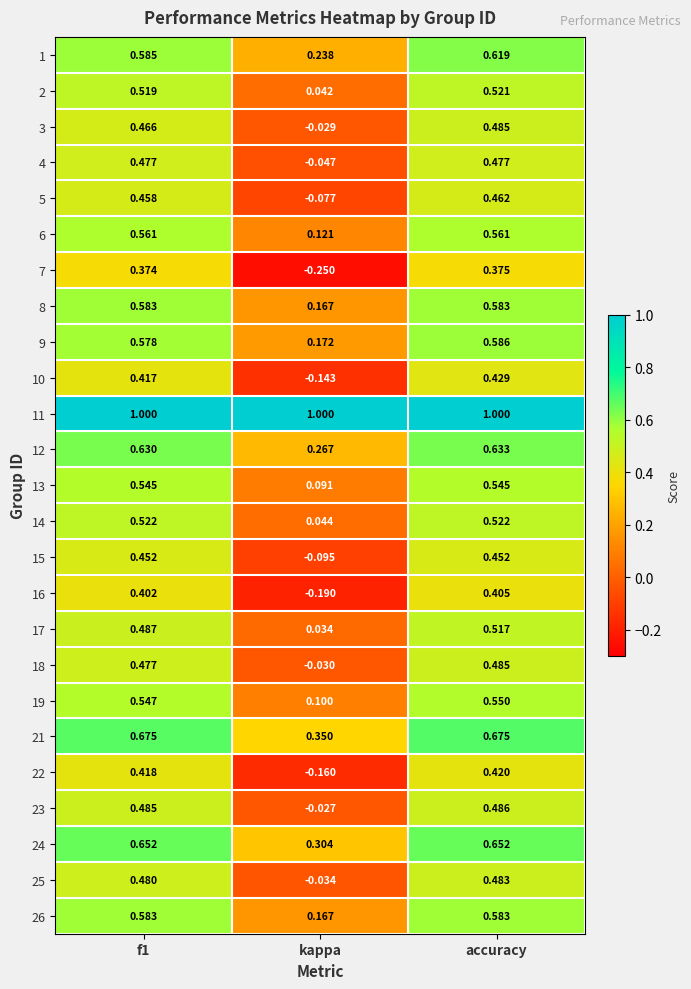

At which category does the chart reach its minimum across all series?

kappa